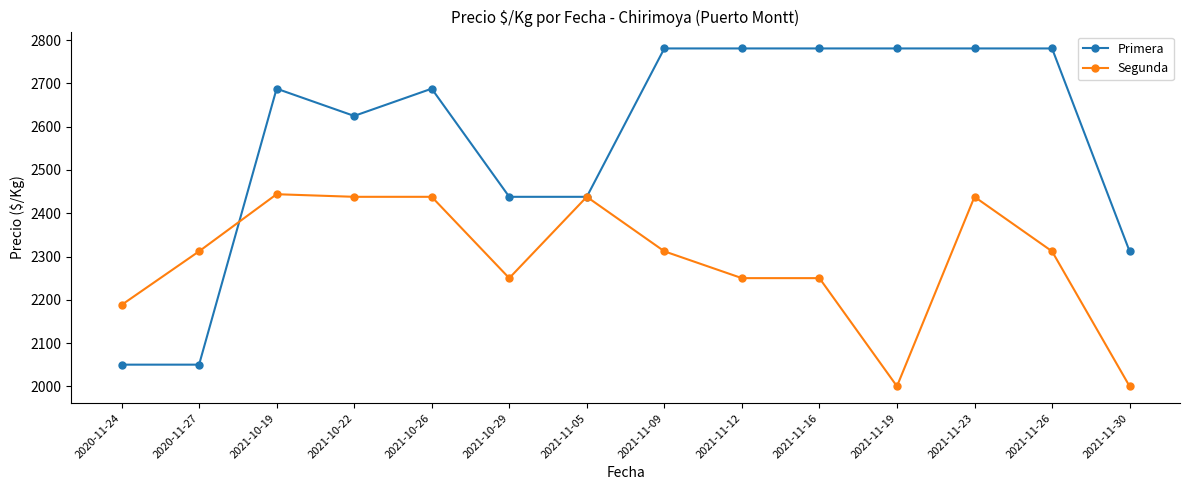

True or false: Segunda has a value of 1595 at 2021-11-05.

False